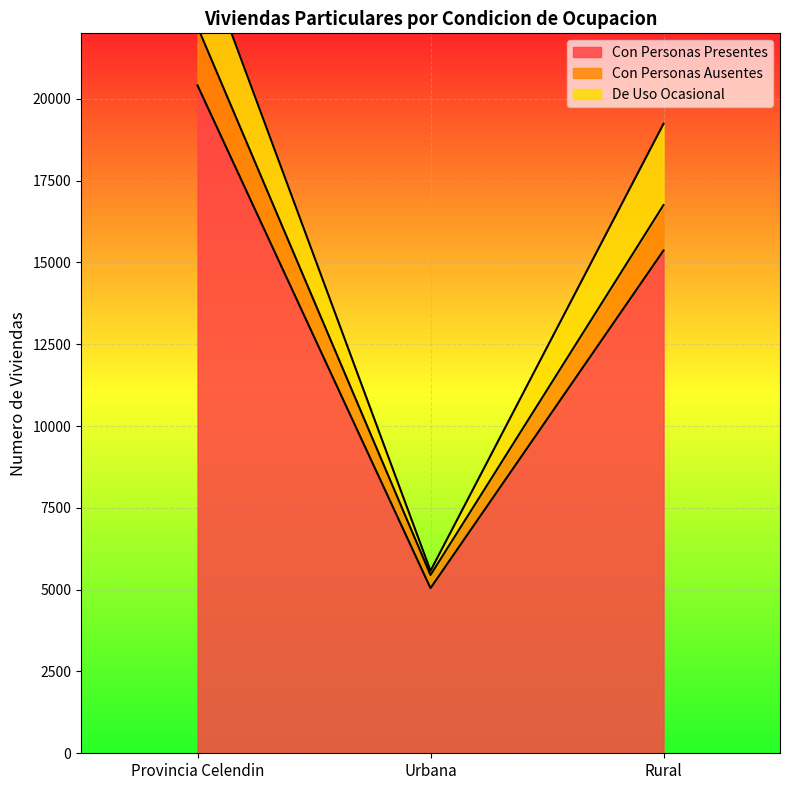

Where is Con Personas Ausentes nearest to the value 15193?

Rural